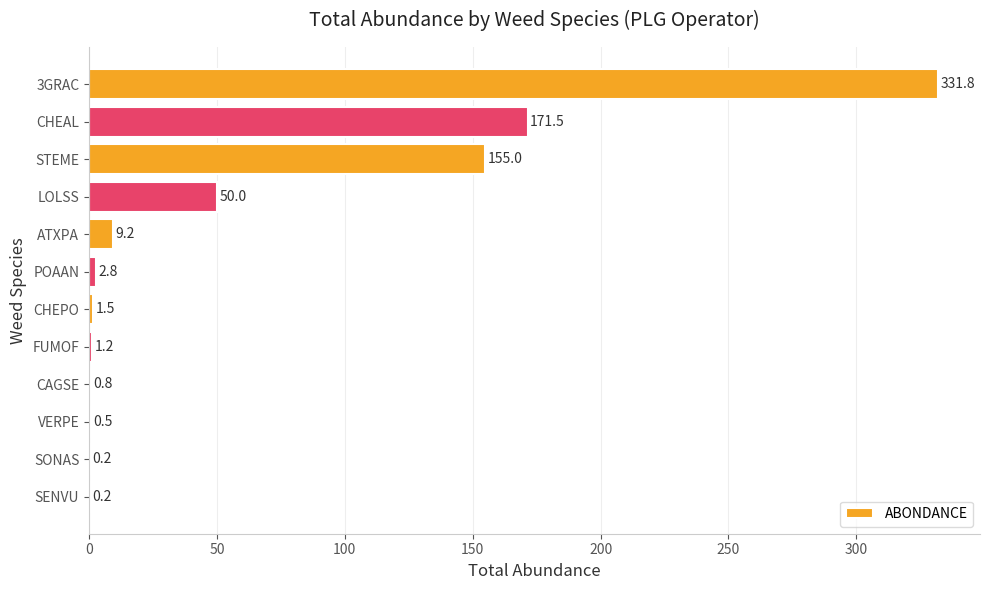

Which has a higher value, 3GRAC or POAAN?

3GRAC